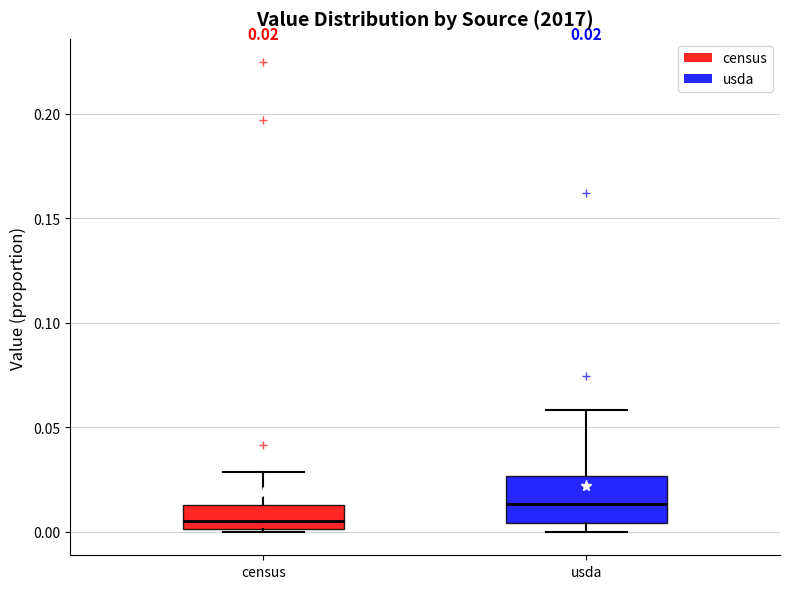

Comparing the boxes themselves (not the whiskers), which one is the tallest?

usda